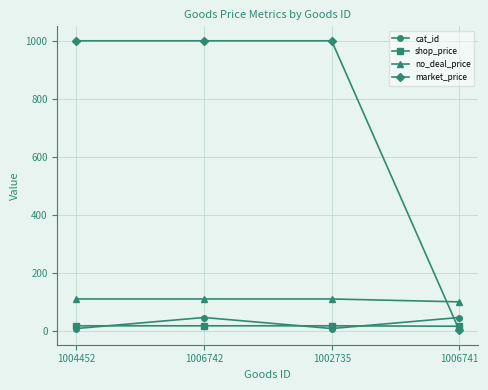

At which category is the sum across all series the highest?

1006742